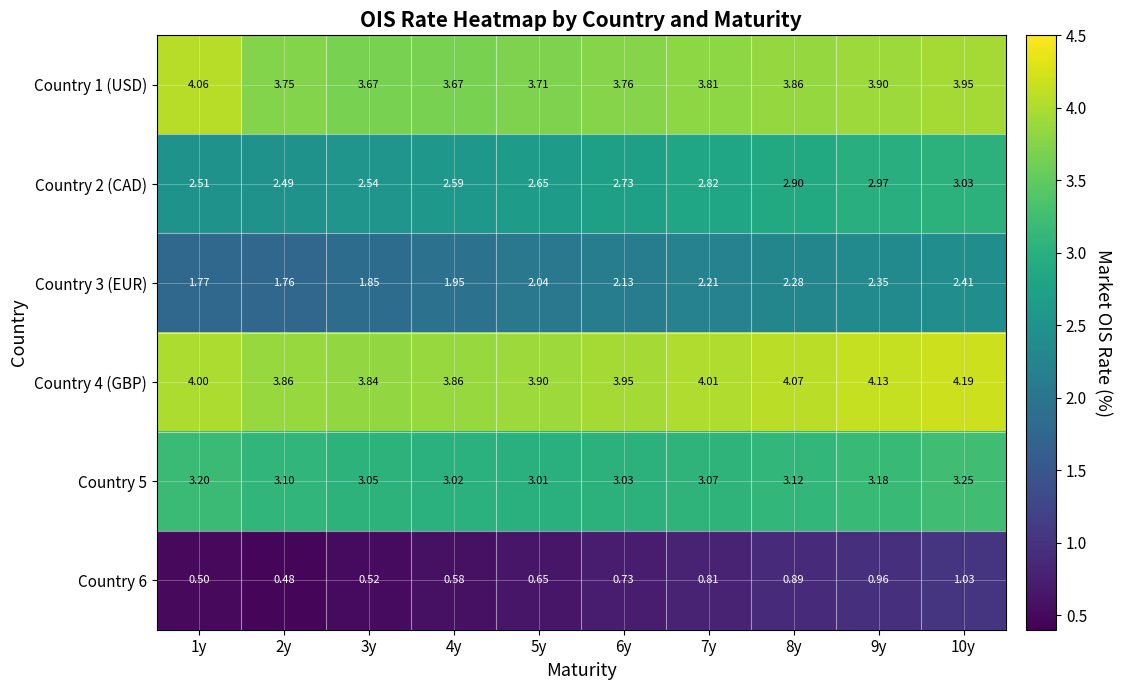

Is the value of Country 2 (CAD) at 6y greater than the value of Country 1 (USD) at 3y?

No